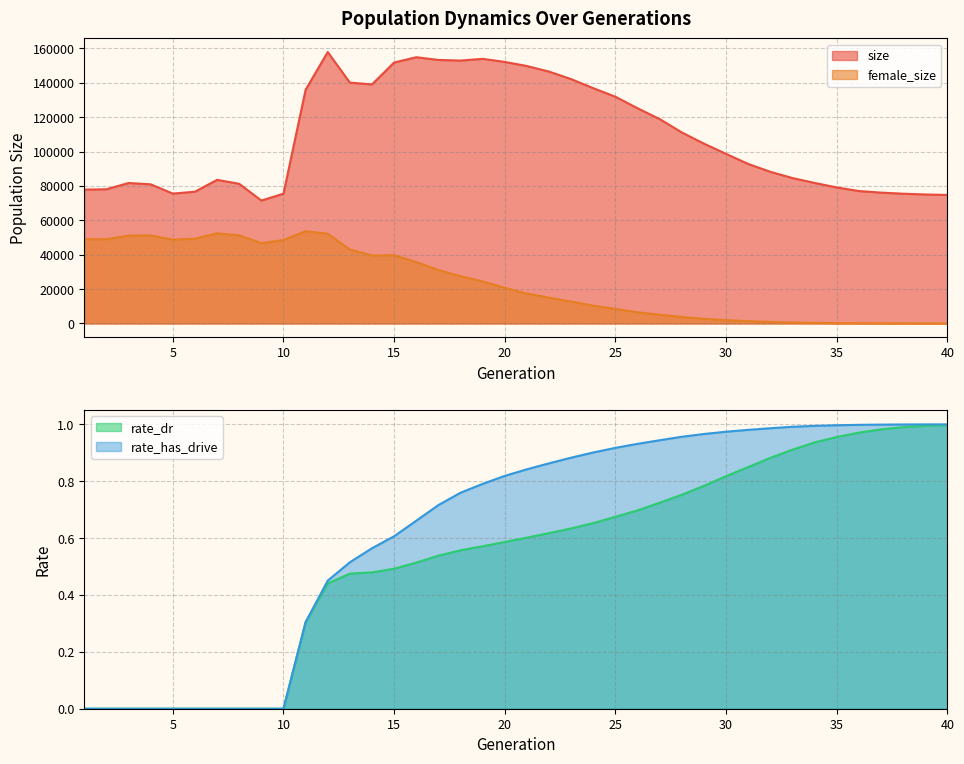

What is the average value of the rate_dr series?

0.5